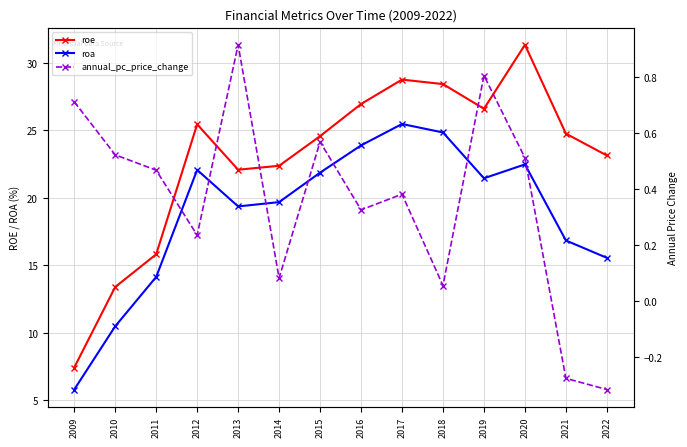

At how many categories does at least one series exceed 23?

9